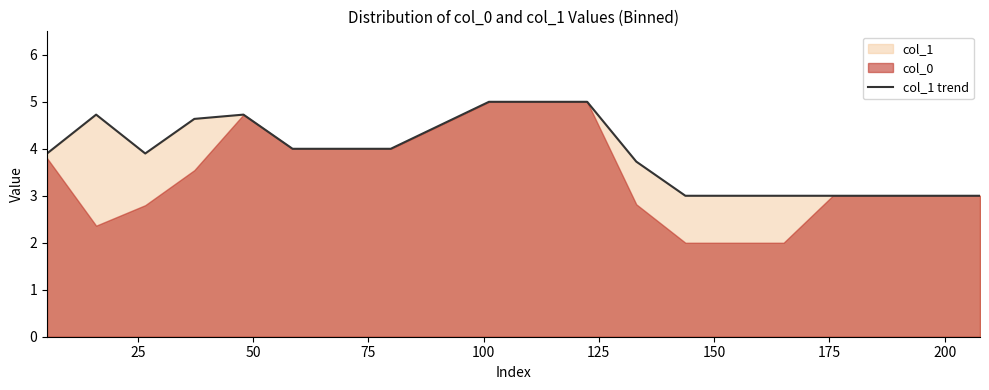

What is the smallest value displayed?

3.0